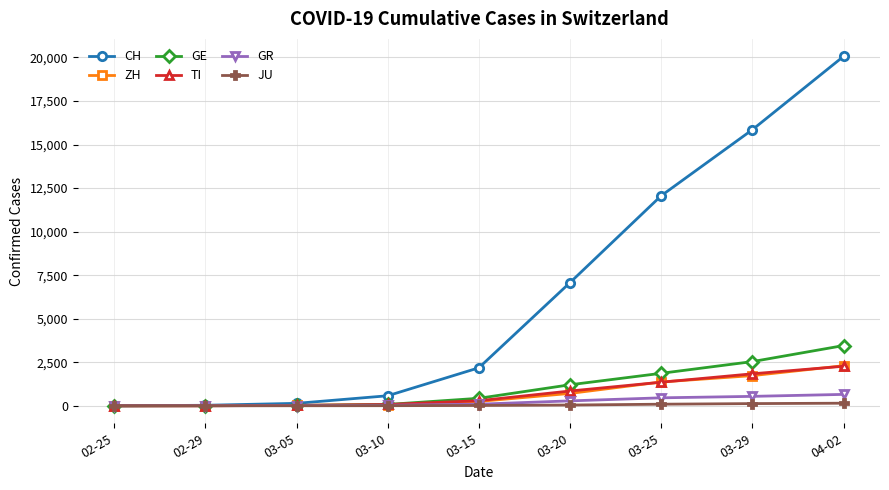

Which series has the largest total across all categories?

CH